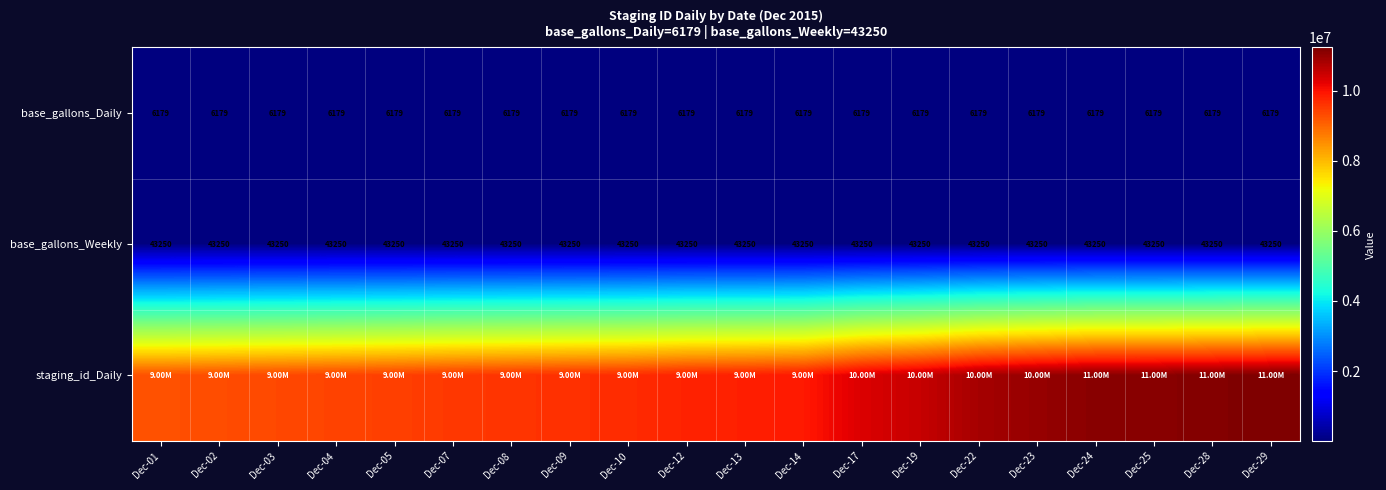

What is the average value of the base_gallons_Daily series?

6179